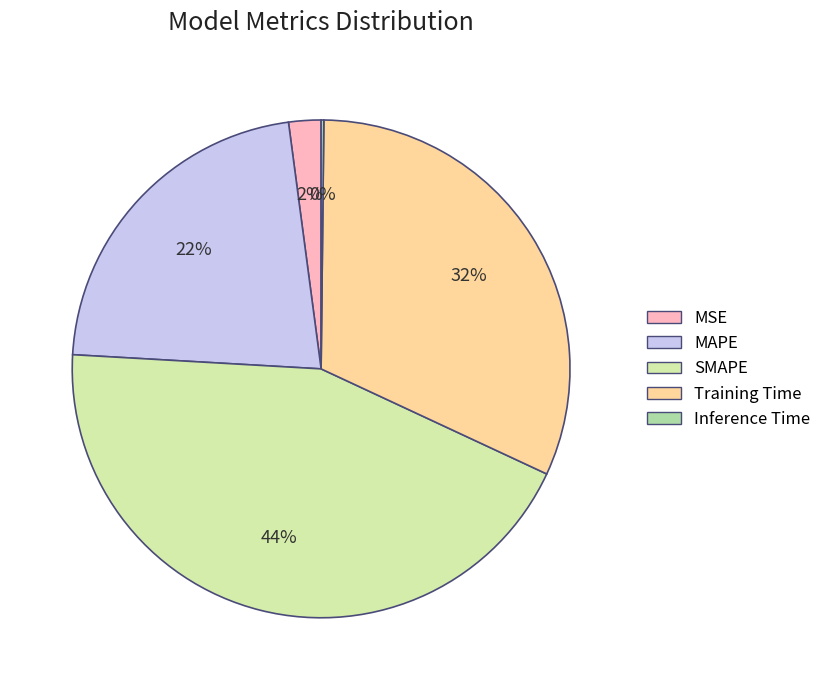

Which has a higher value, Training Time or MSE?

Training Time